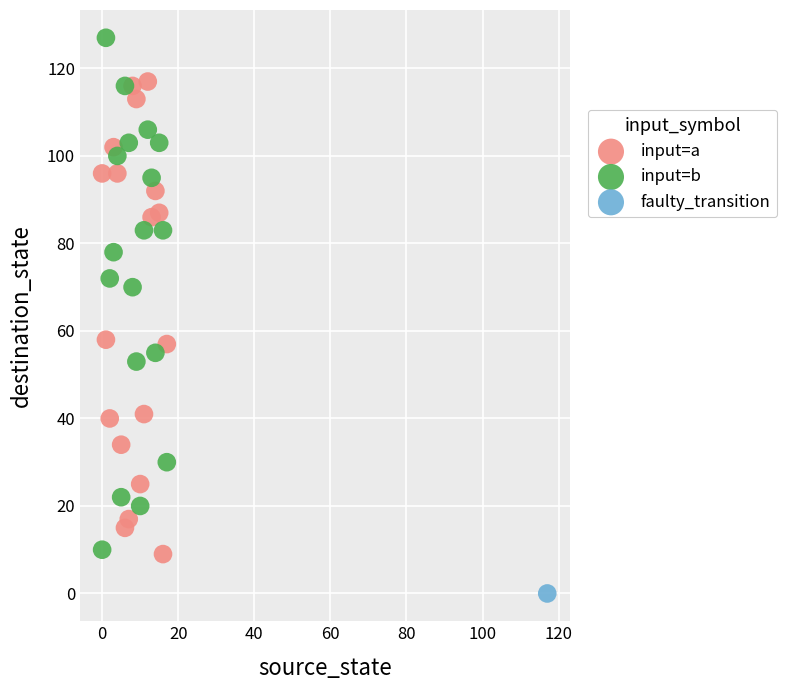

What are all the series names shown in the legend?

input=a, input=b, faulty_transition